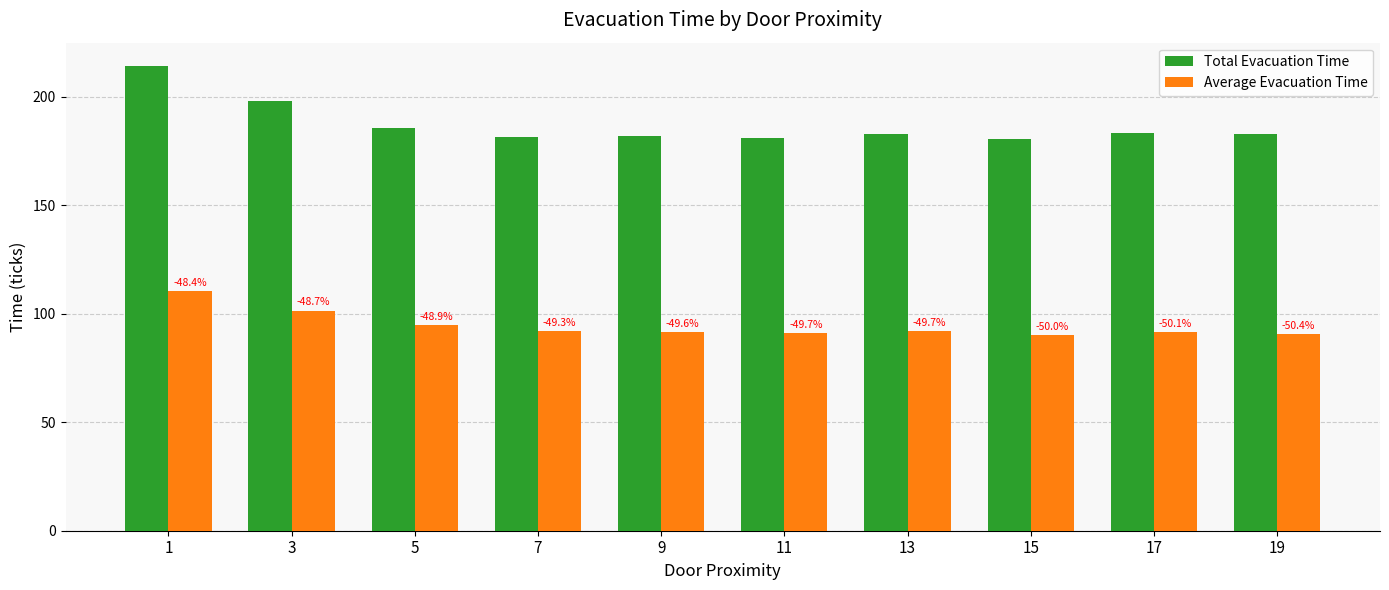

Reading right to left, transcribe all the data shown in this chart.

Total Evacuation Time: 182.7	183.2	180.4	183.1	180.9	181.8	181.7	185.7	197.9	214.3
Average Evacuation Time: 90.7	91.4	90.2	92.0	91.1	91.6	92.1	94.8	101.5	110.5